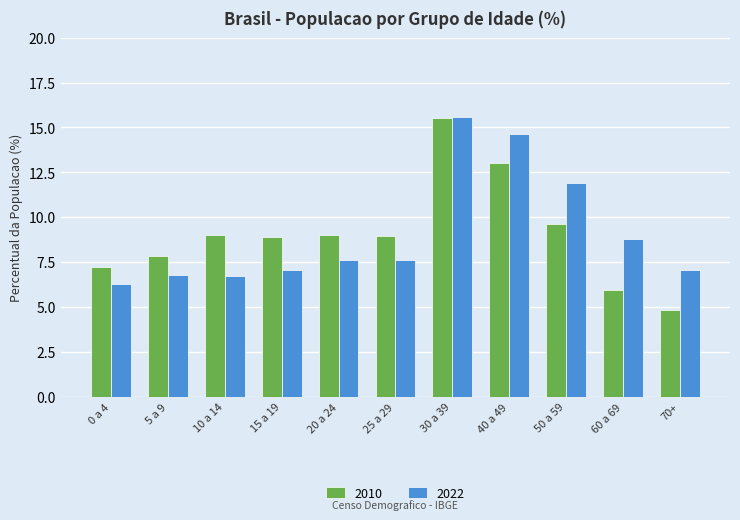

Rank the series at 70+ from highest to lowest value.

2022, 2010